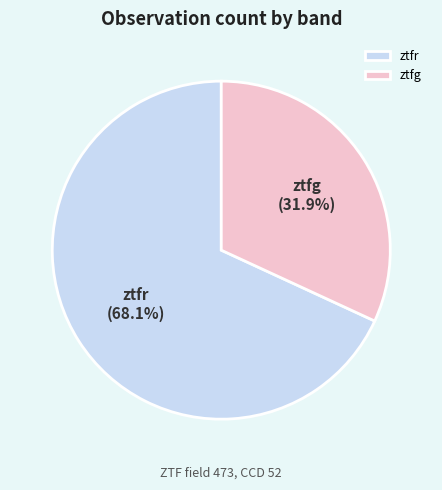

To the nearest percent, what is the average slice percentage?

50%